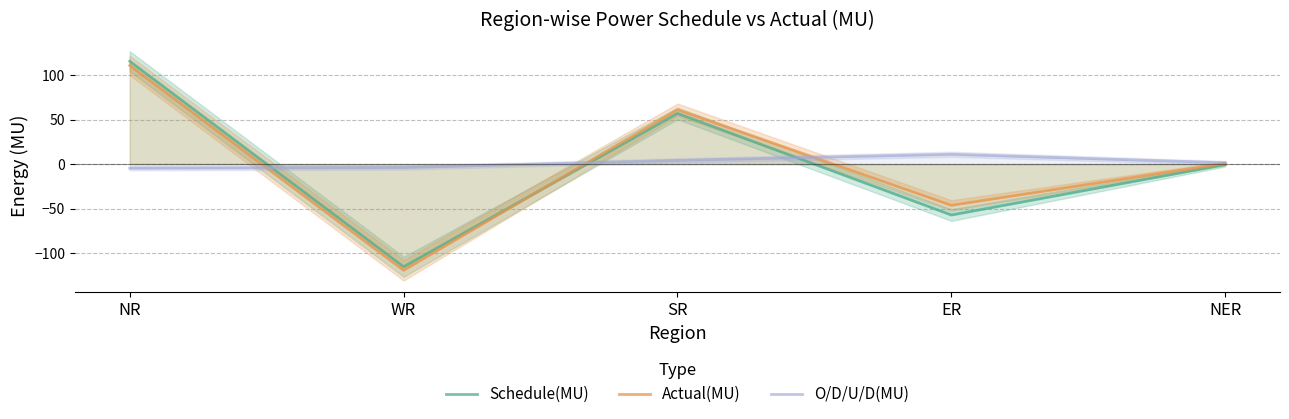

Which label corresponds to the largest value in the chart?

NR